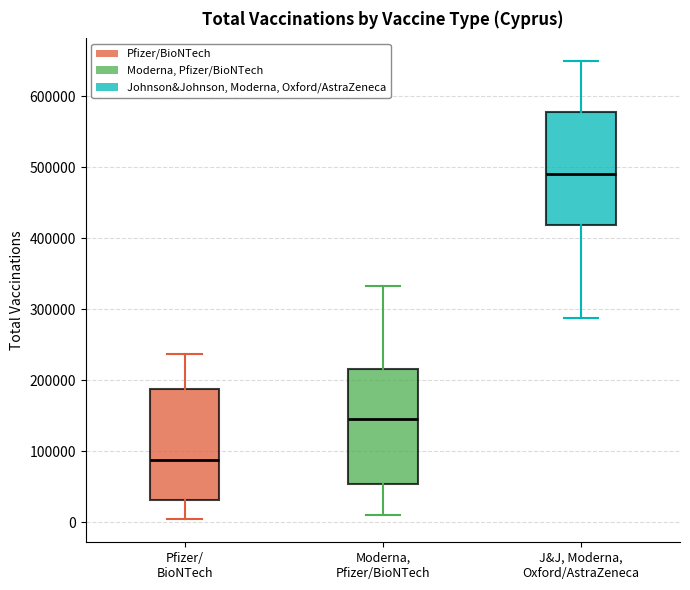

Which box has the lowest median line?

Pfizer/ BioNTech